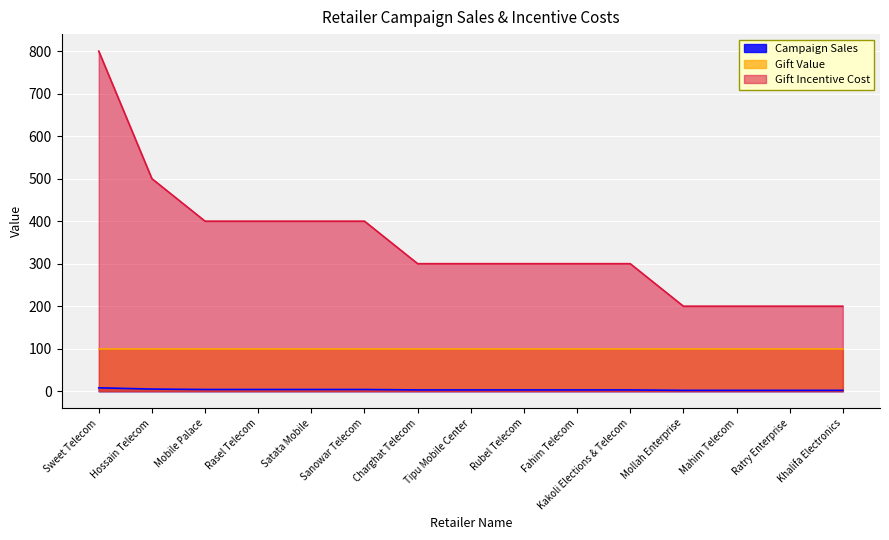

Count the number of categories in the chart.

15